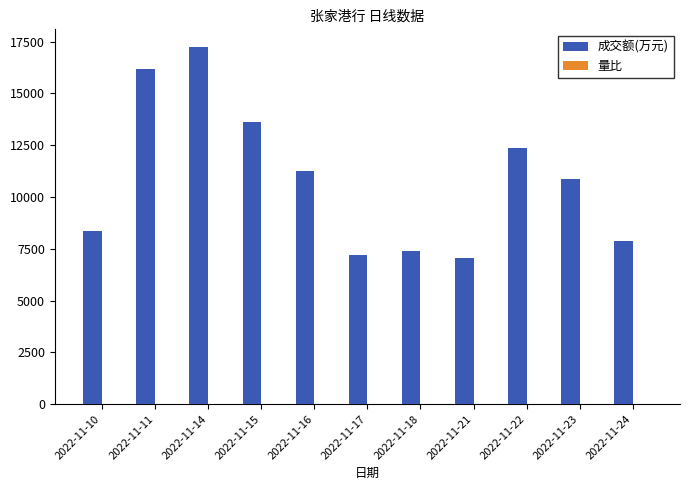

What is the greatest value displayed?

17237.0